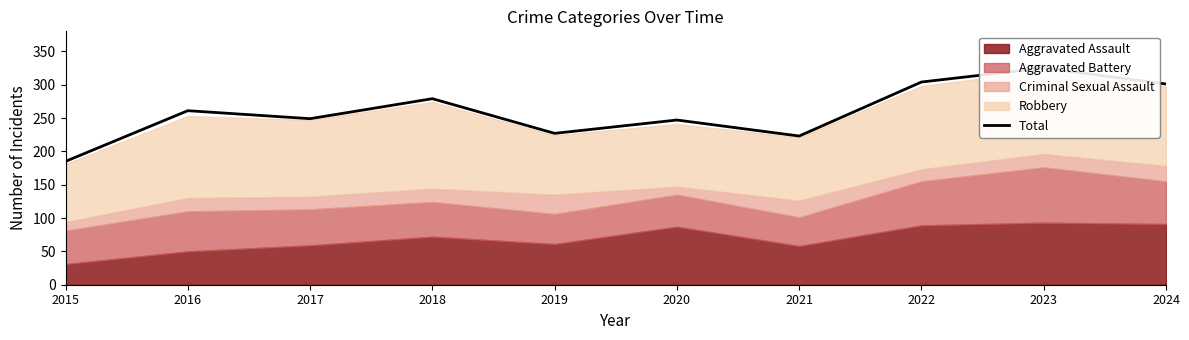

What is the value of the 10th point from the left?

301